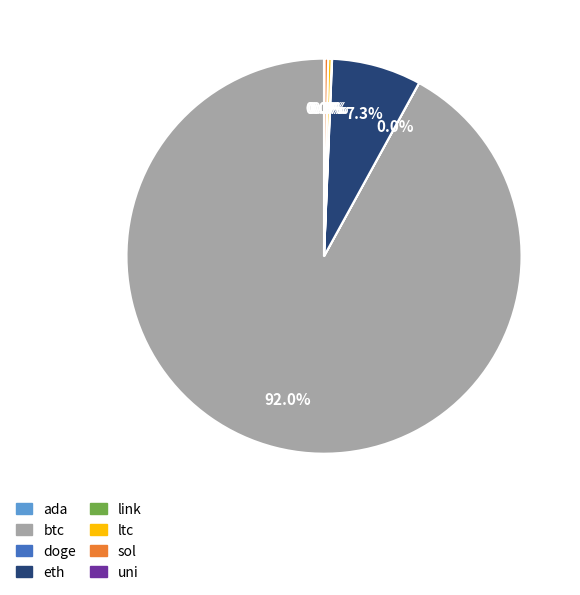

Does btc represent more than half of the total?

Yes